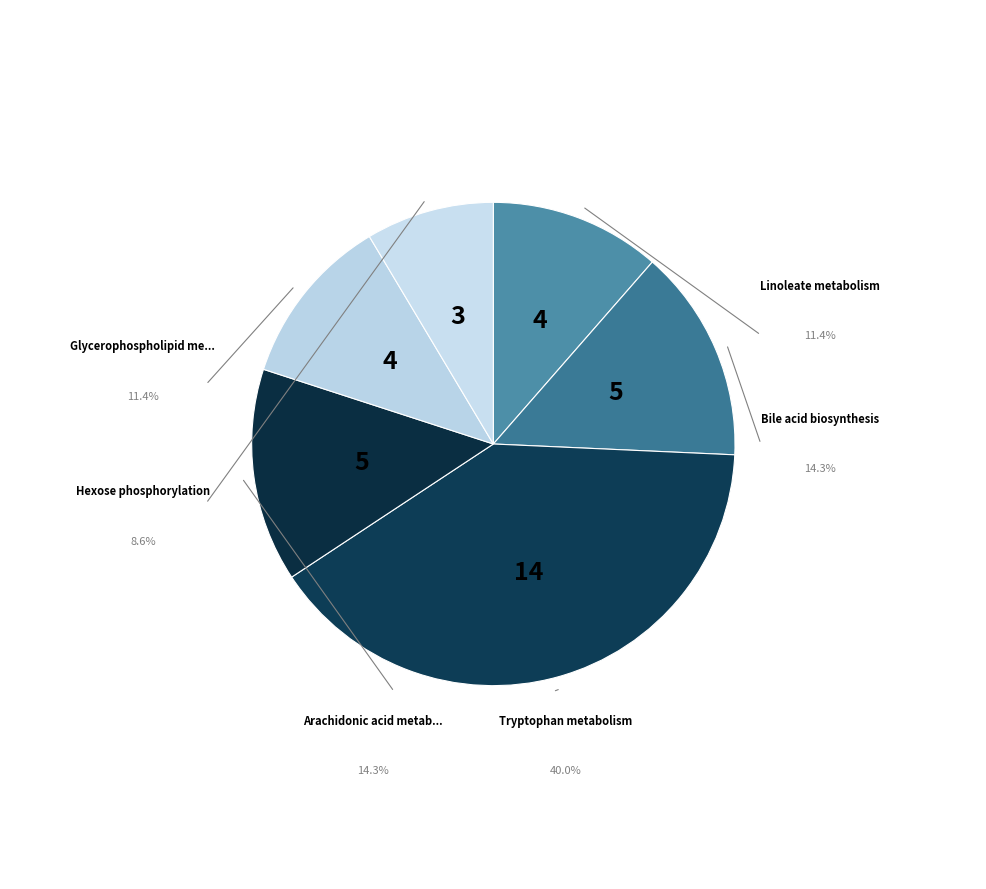

How many segments does this pie chart have?

6